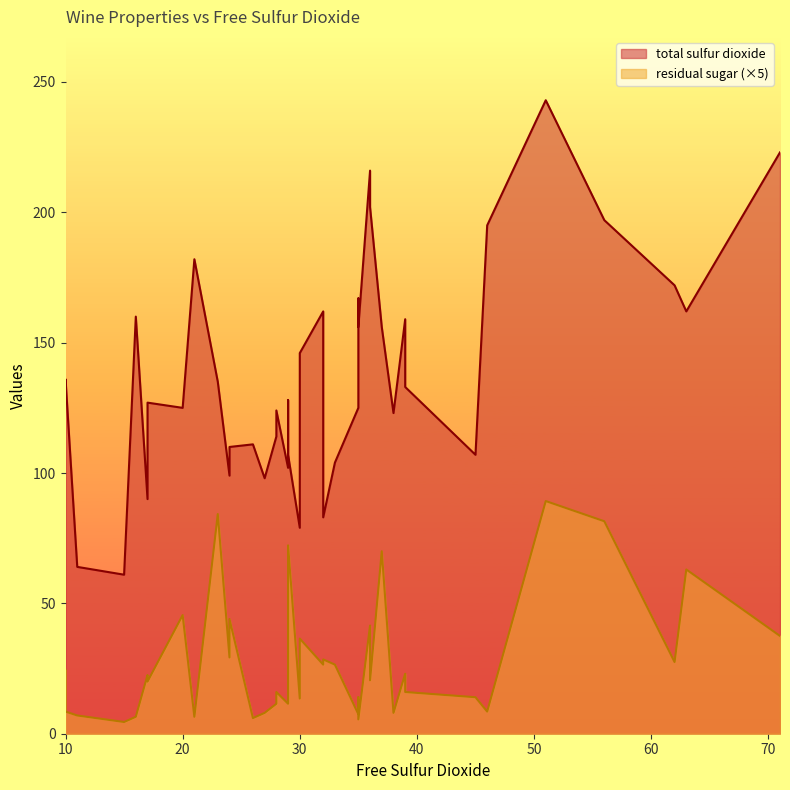

Does the chart display data point markers on the line(s)?

No